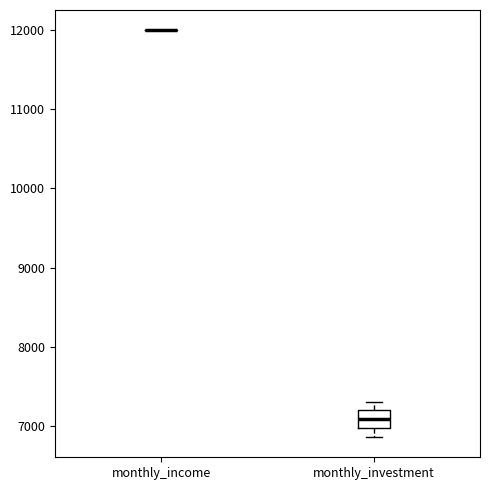

Reading left to right, transcribe this box plot: for each box, give where its median line is, the range the box spans, and where its two whiskers end, as read against the y-axis. The values are not printed on the chart, so give them approximately, as read against the axis.

monthly_income: box collapsed to a line at 12000, whiskers 12000 to 12000
monthly_investment: median 7100, box 7000 to 7200, whiskers 6900 to 7300